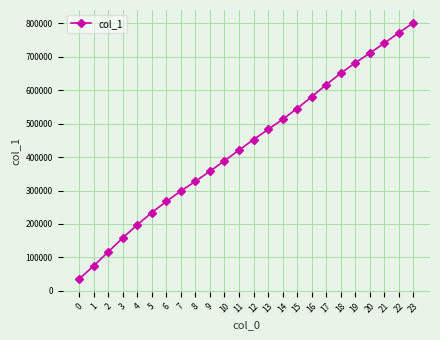

What is the sum of the values at 22 and 20?

1482376.7